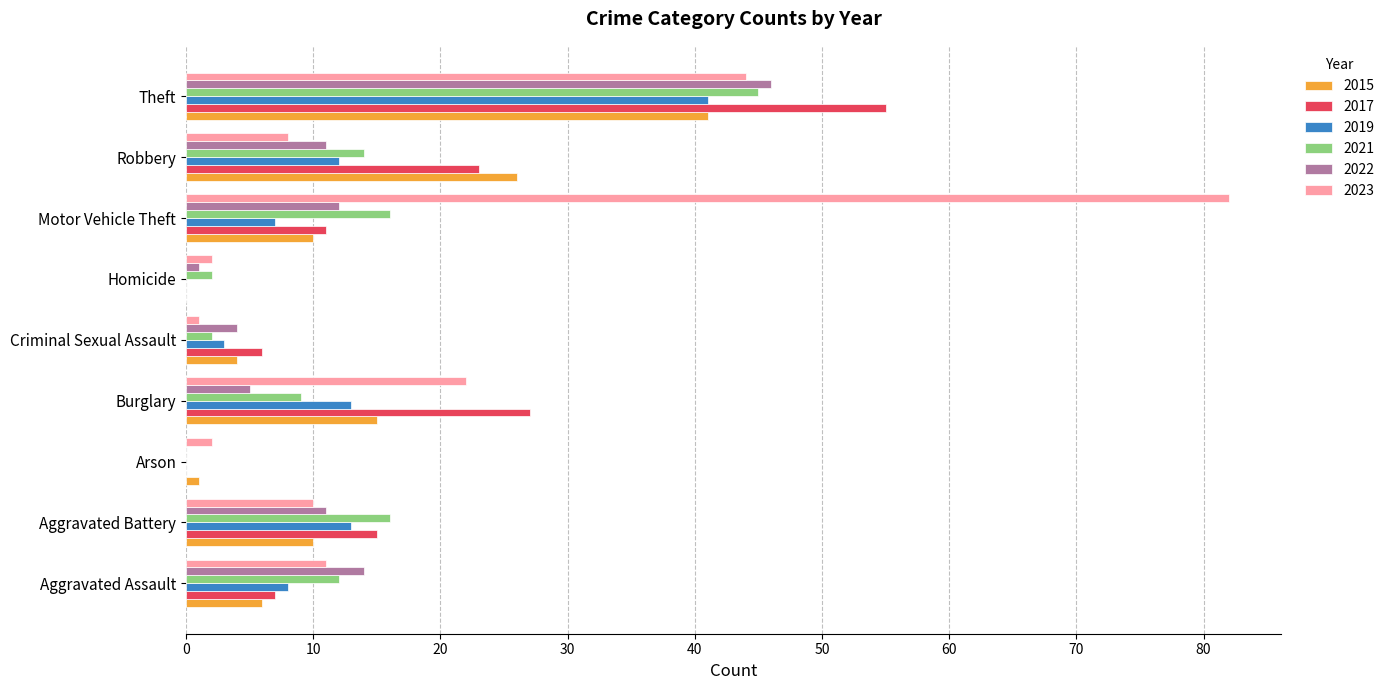

Is the value of 2021 at Criminal Sexual Assault greater than the value of 2022 at Aggravated Assault?

No